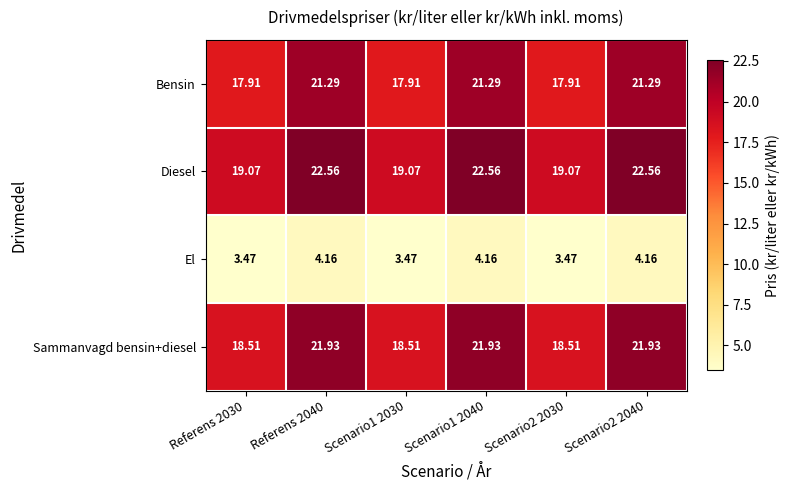

List the series in order of their peak value, highest first.

Diesel, Sammanvagd bensin+diesel, Bensin, El